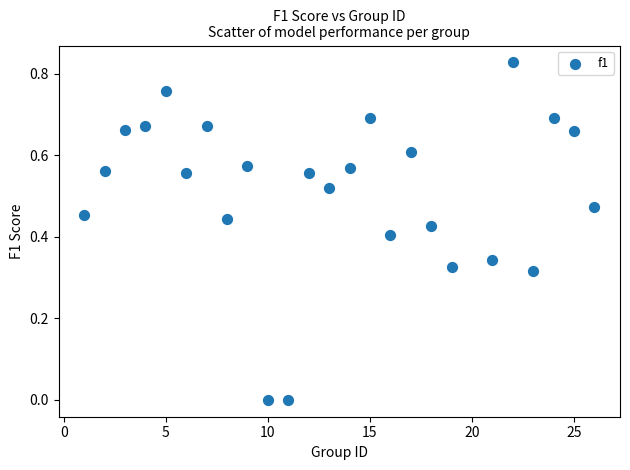

What is the range of X values (max minus min)?

25.0